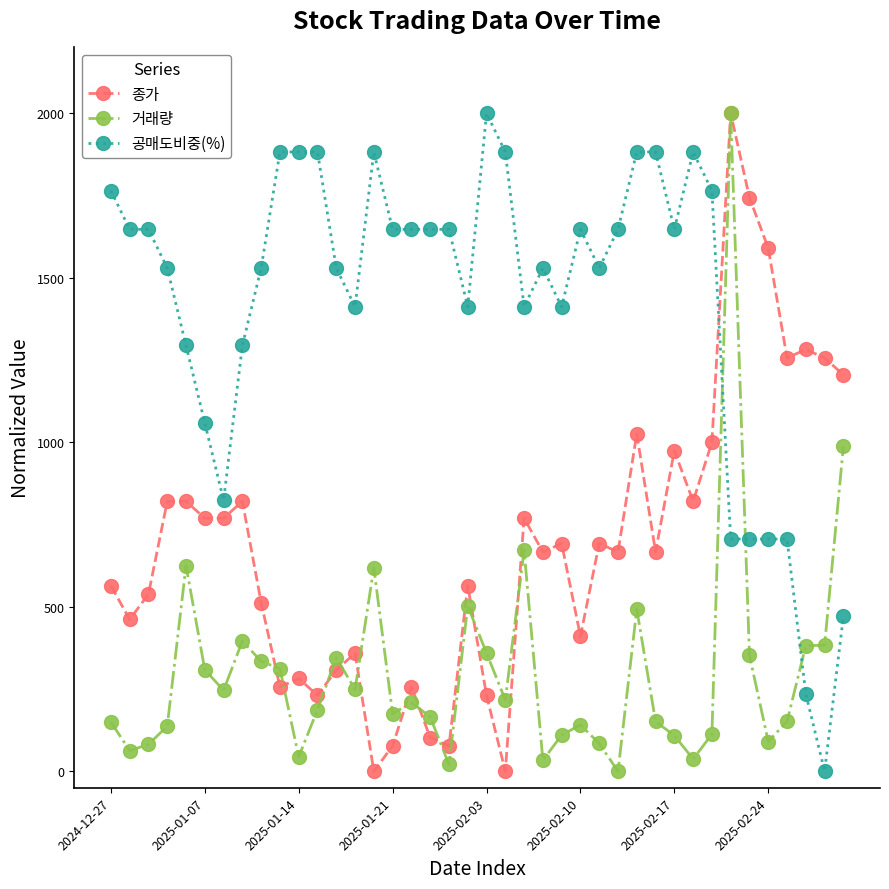

What is the highest value of the 종가 series?

2000.0